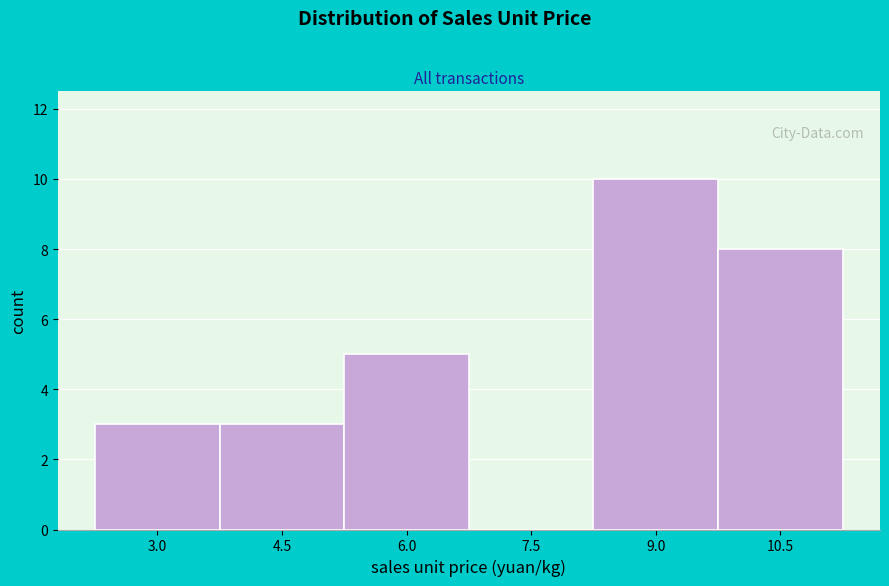

Reading left to right, list all the values displayed in this chart.

3.0=3	4.5=3	6.0=5	7.5=0	9.0=10	10.5=8